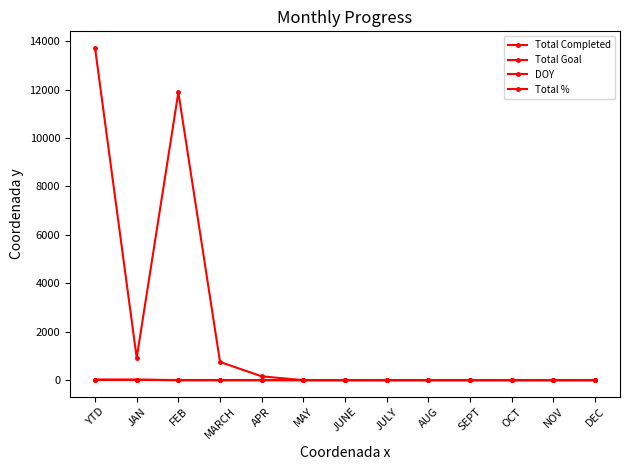

Does the chart have visible grid lines?

No